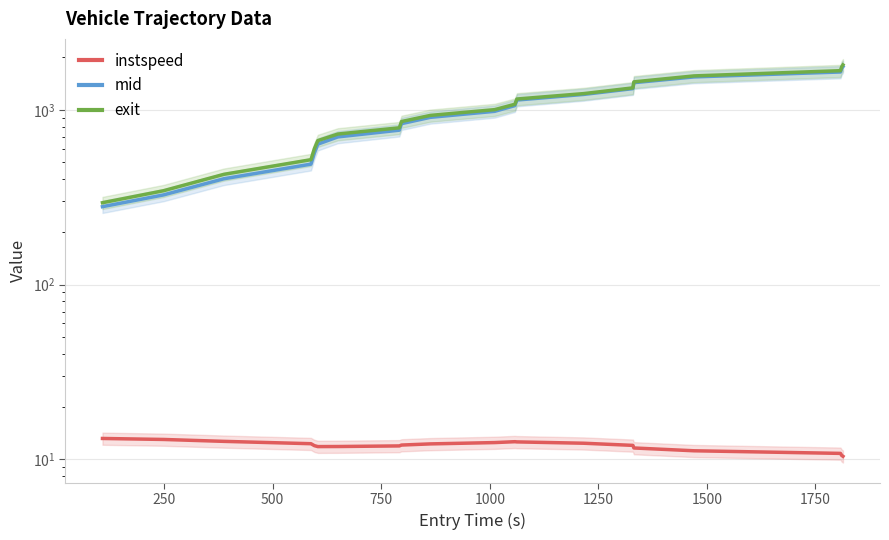

At how many categories does at least one series exceed 895?

11